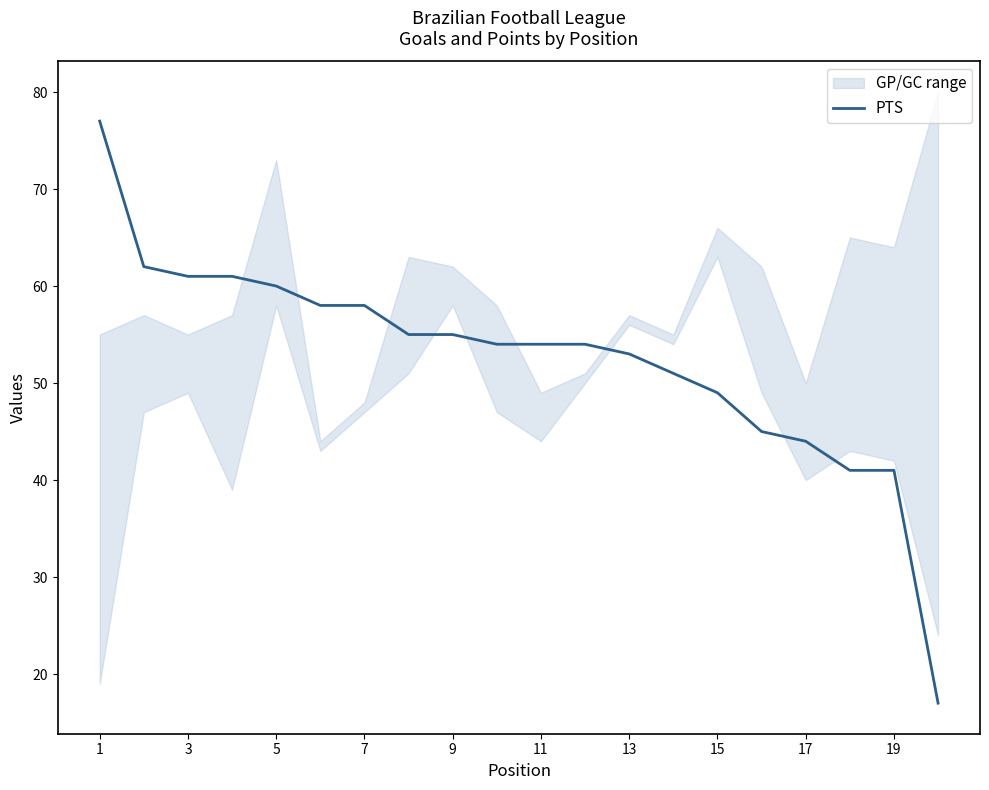

Count the number of categories in the chart.

20